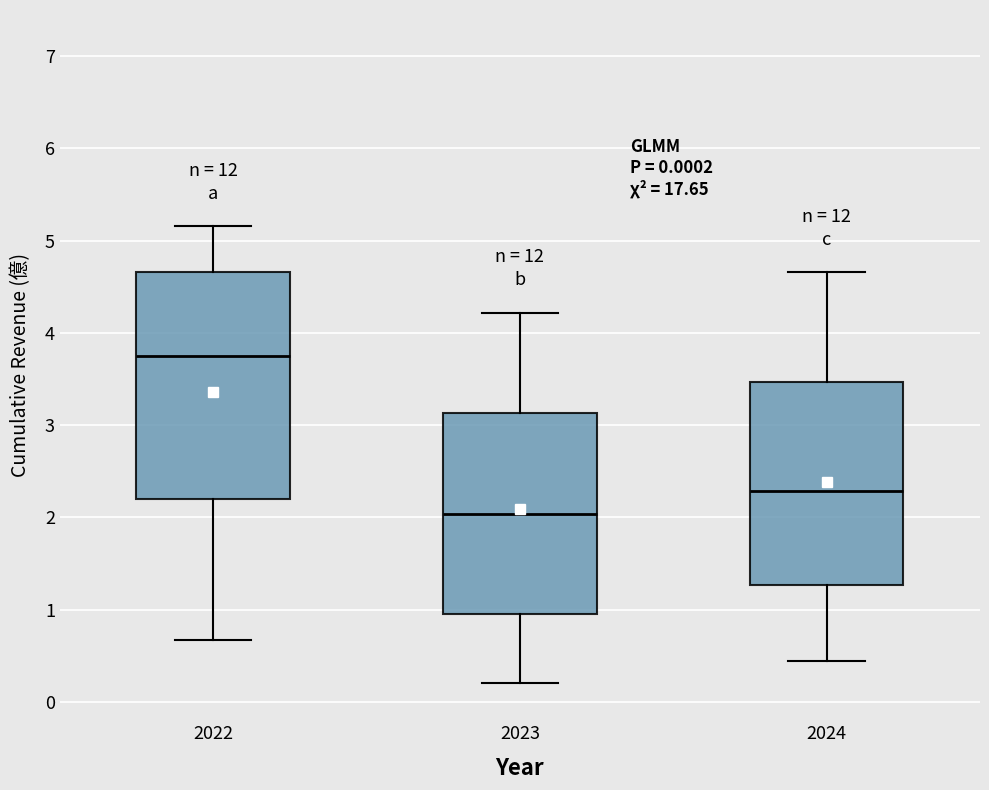

Reading left to right, read every box against the y-axis: the position of its median line, the range the box covers, and the ends of its whiskers. The values are not printed on the chart, so give them approximately, as read against the axis.

2022: median 3.7, box 2.2 to 4.7, whiskers 0.7 to 5.2
2023: median 2.0, box 1.0 to 3.1, whiskers 0.2 to 4.2
2024: median 2.3, box 1.3 to 3.5, whiskers 0.4 to 4.7